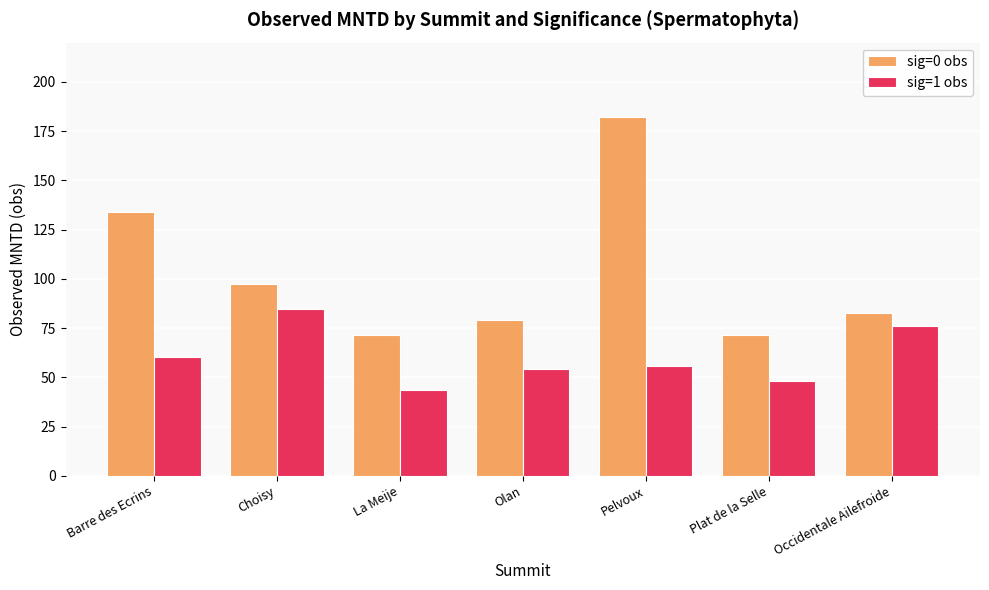

Which series has the widest spread of values?

sig=0 obs